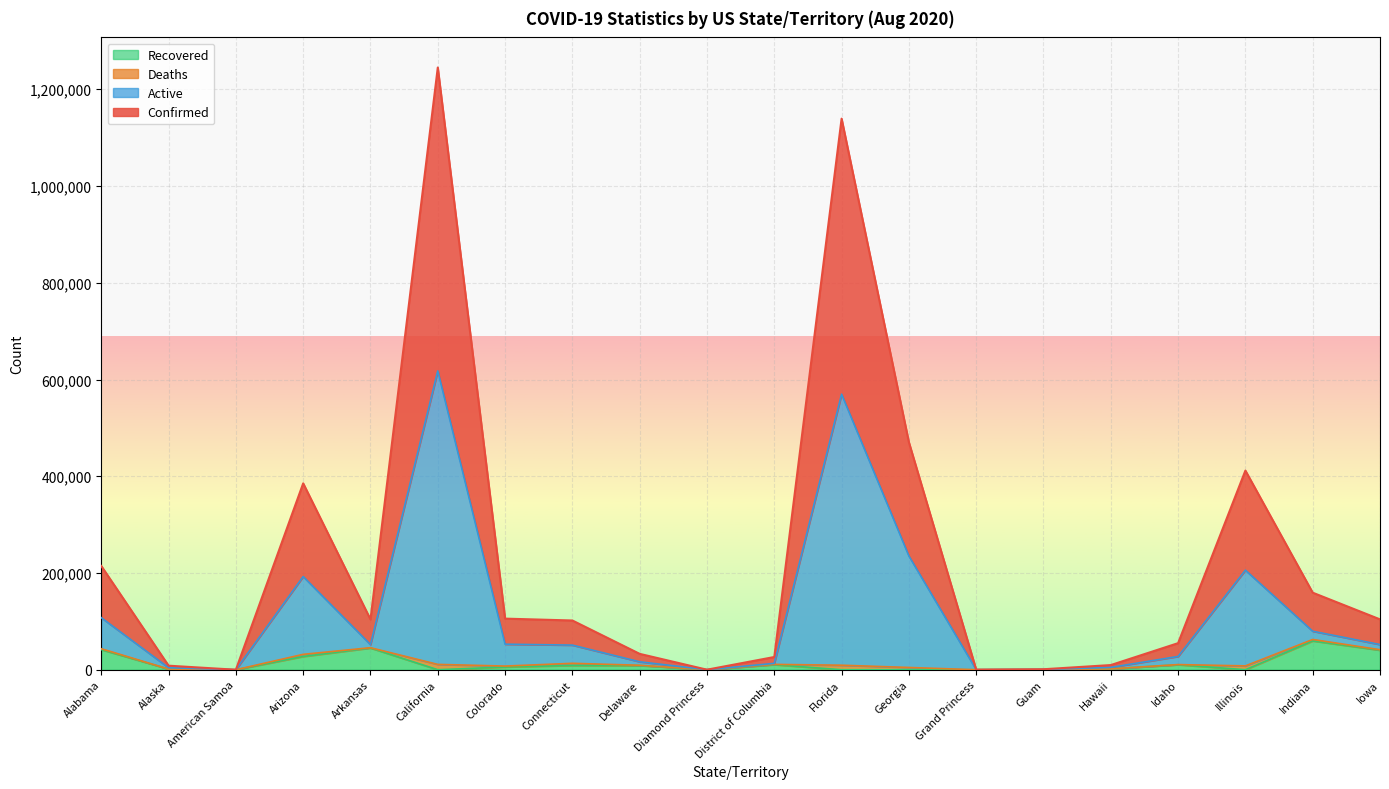

True or false: Recovered has a value of 0 at Diamond Princess.

True